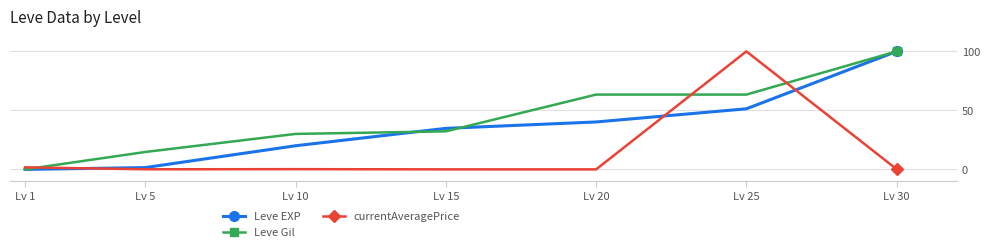

At which label does Leve Gil first exceed 32?

Lv 15